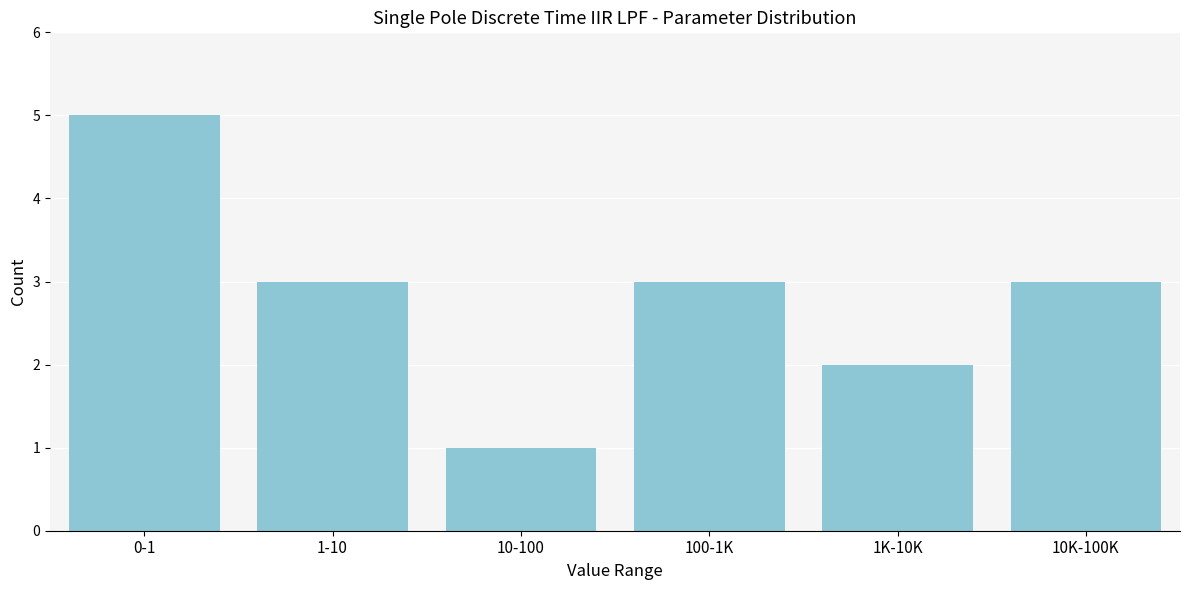

Reading right to left, extract all data points from this chart.

10K-100K=3	1K-10K=2	100-1K=3	10-100=1	1-10=3	0-1=5